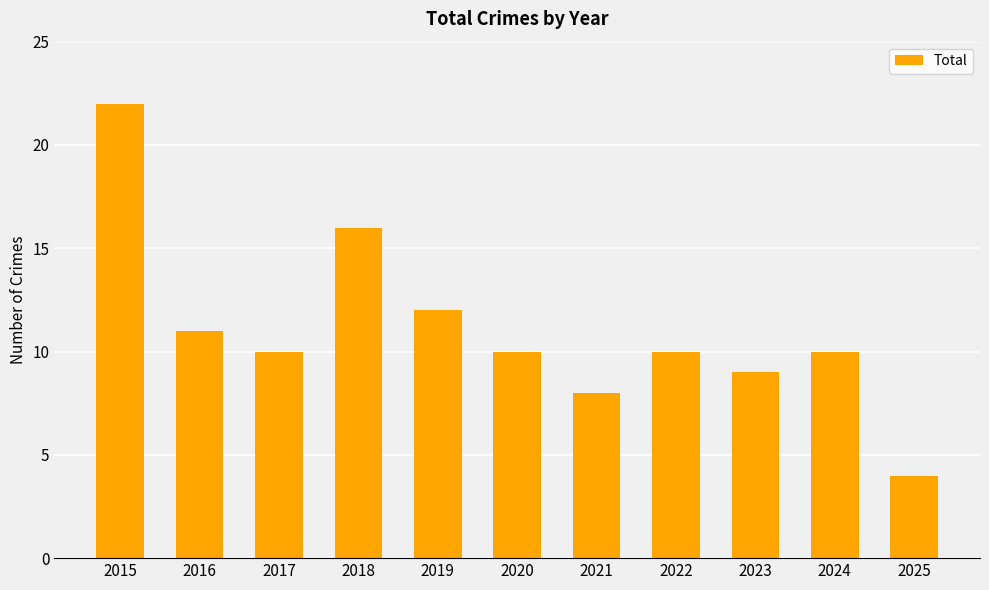

Which category has the lowest value across all series?

2025